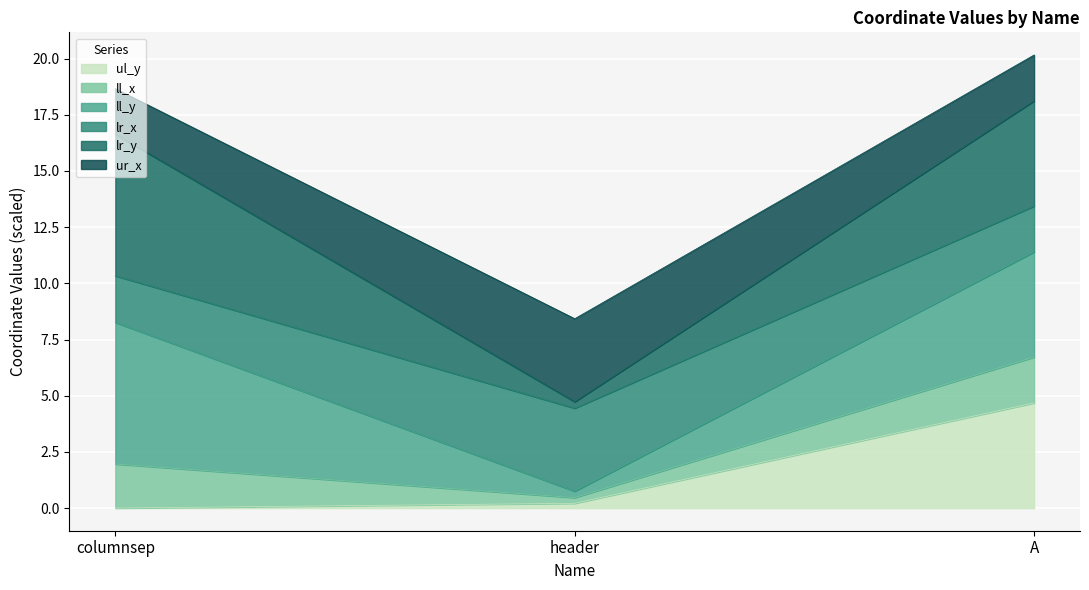

Does the chart display data point markers on the line(s)?

No